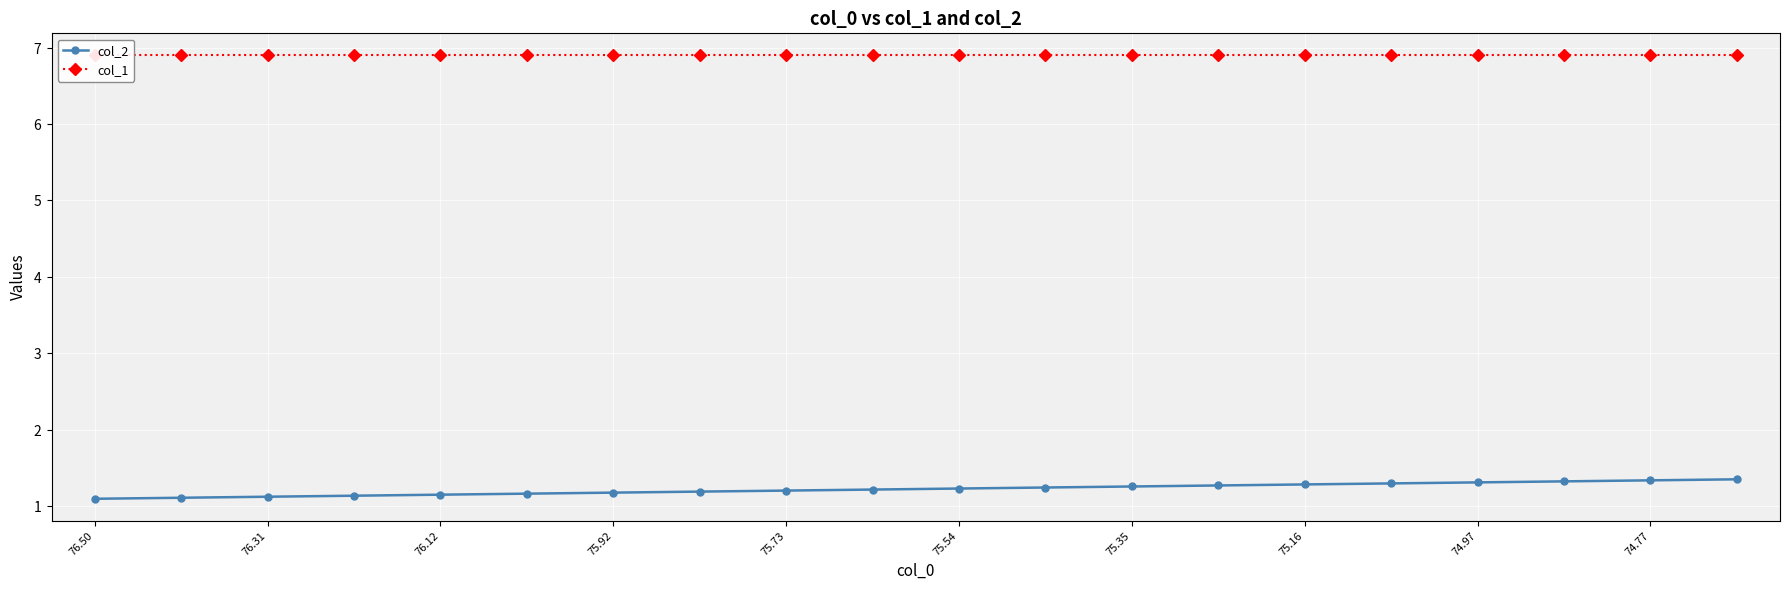

What is the value of the col_2 point at the 18th from the left?

1.3